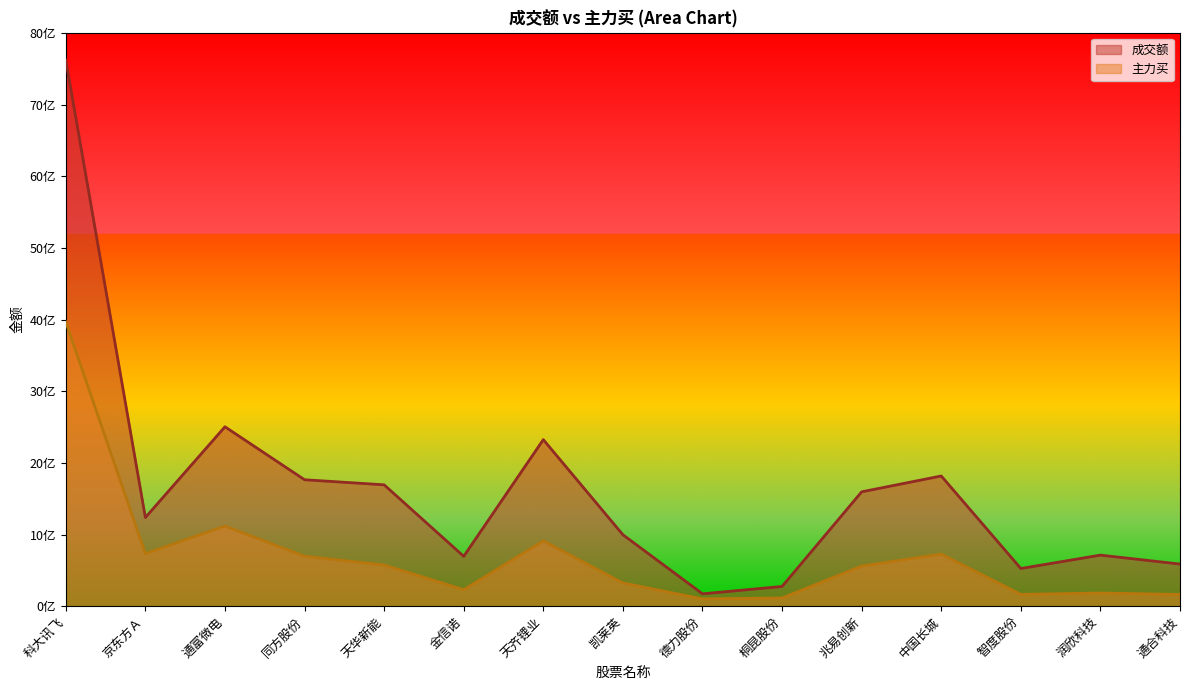

What is the approximate value of 成交额 at 德力股份?

172421989